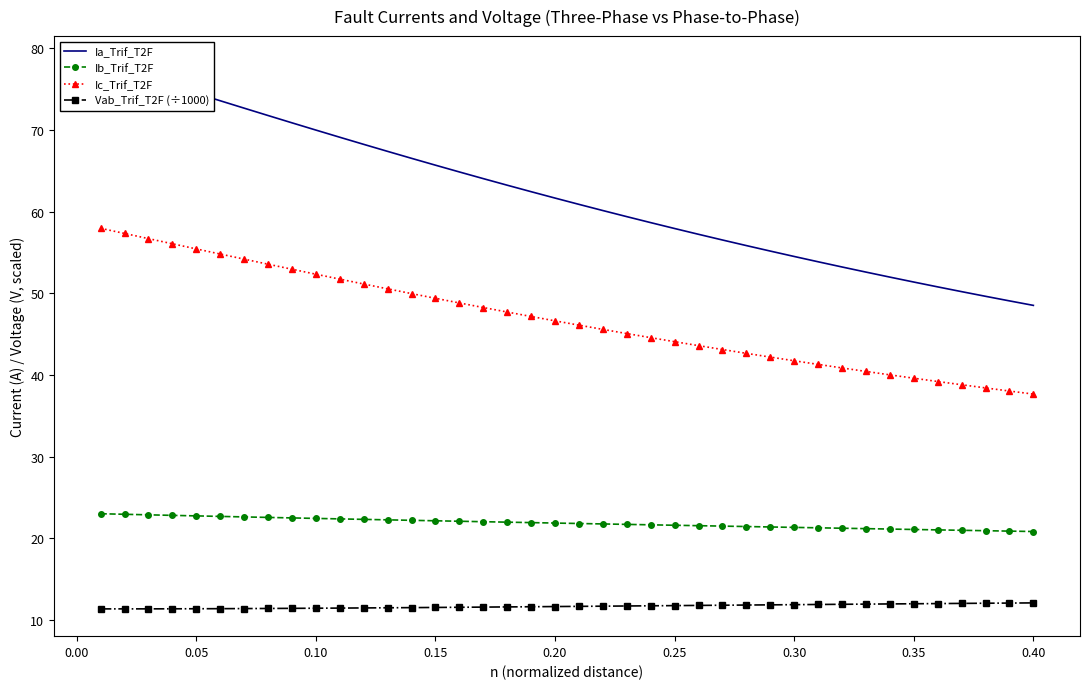

True or false: Vab_Trif_T2F (÷1000) has more than 0 points higher than both neighbors.

False